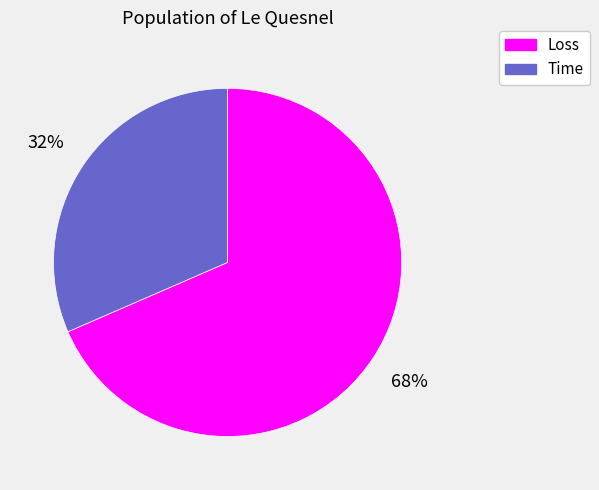

Which slice is the largest?

Loss